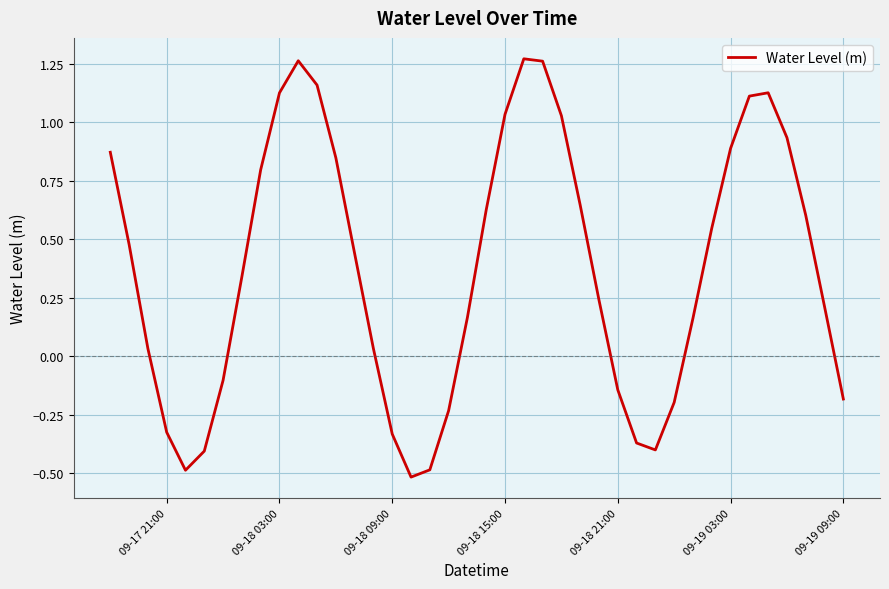

What is the smallest value displayed?

-0.5